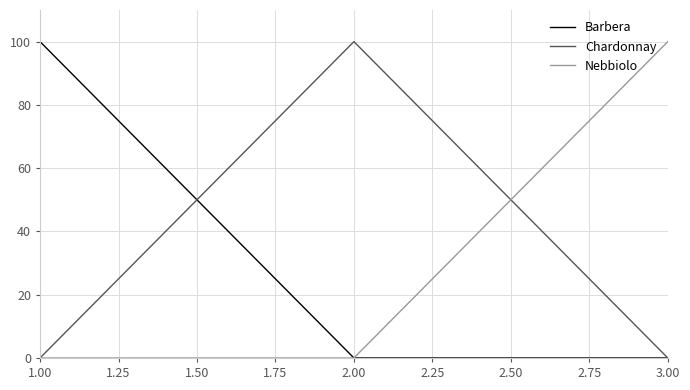

The value of Barbera at 2.00 is -56. True or false?

False